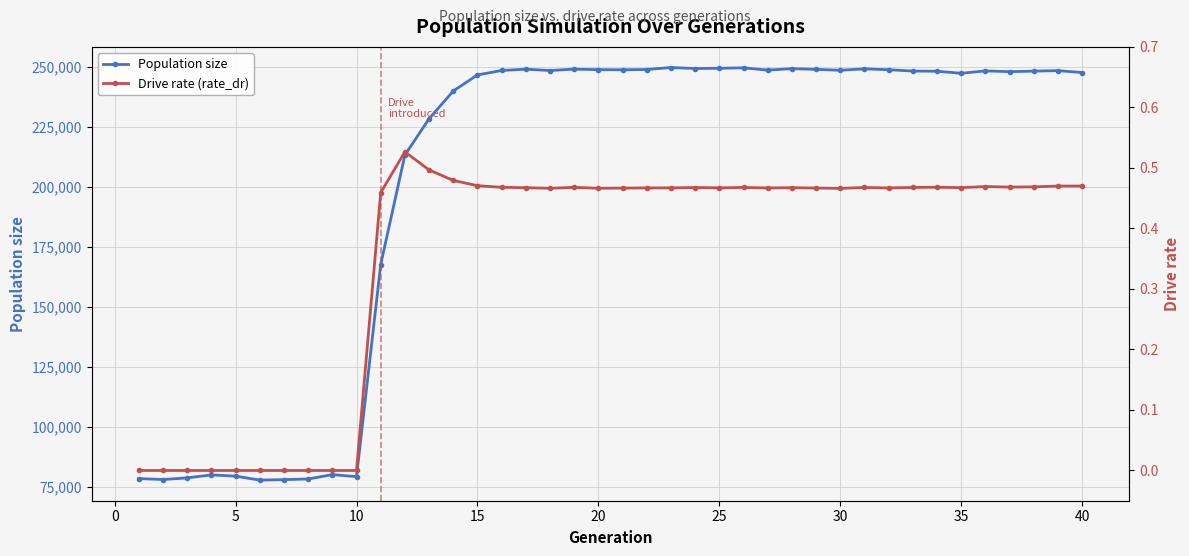

What is the minimum value for Population size?

77892